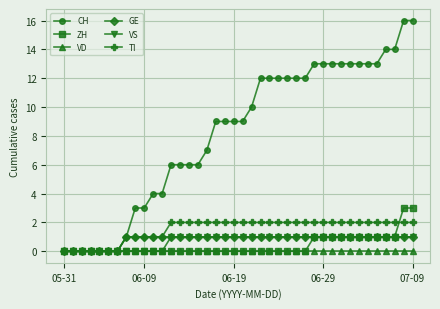

Which series has the largest total across all categories?

CH